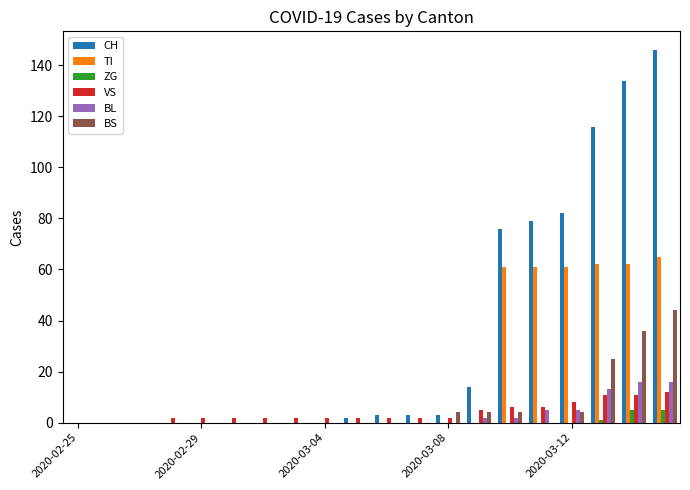

Does the chart contain stacked bars?

No